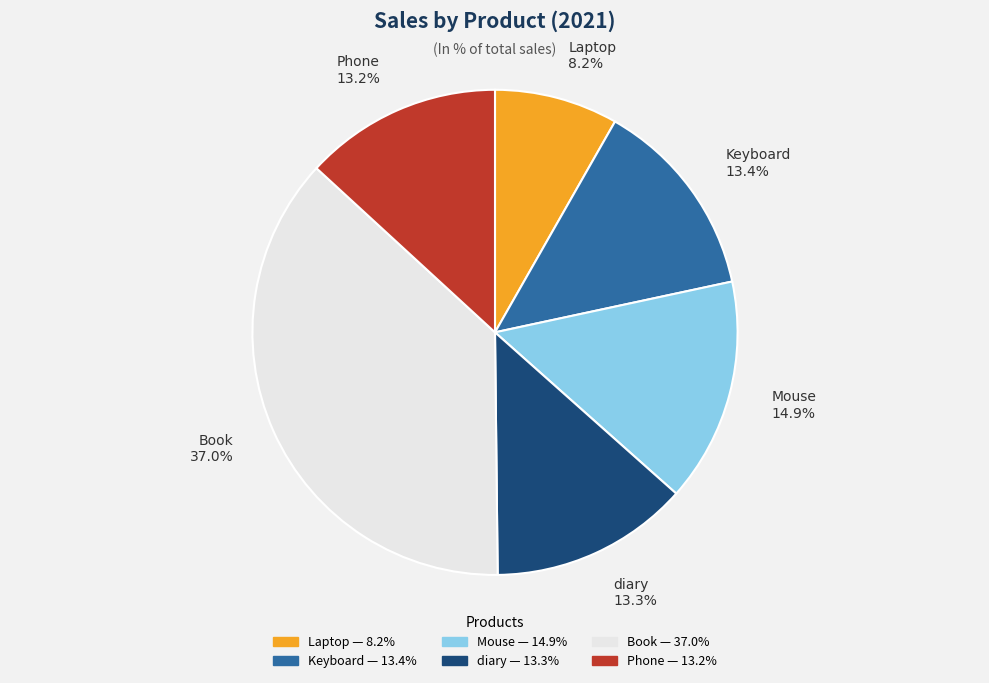

To the nearest percent, what portion does Book represent?

37%